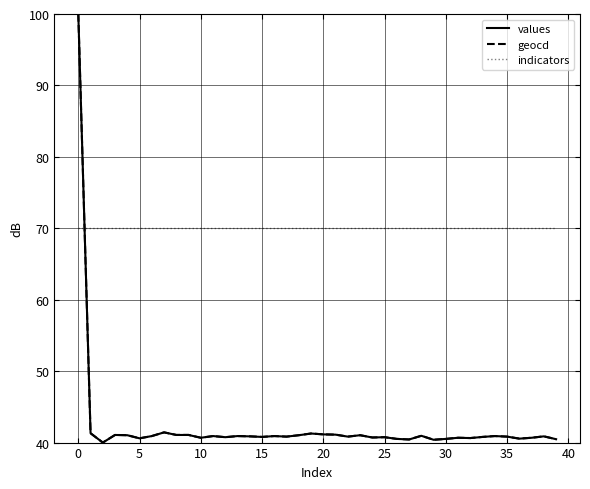

How many lines are shown in the chart?

3